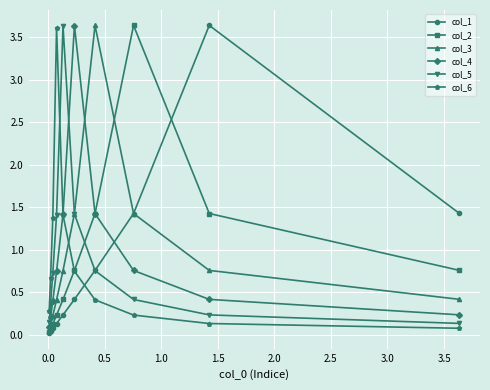

What is the difference between the maximum and minimum values in the col_3 series?

3.6